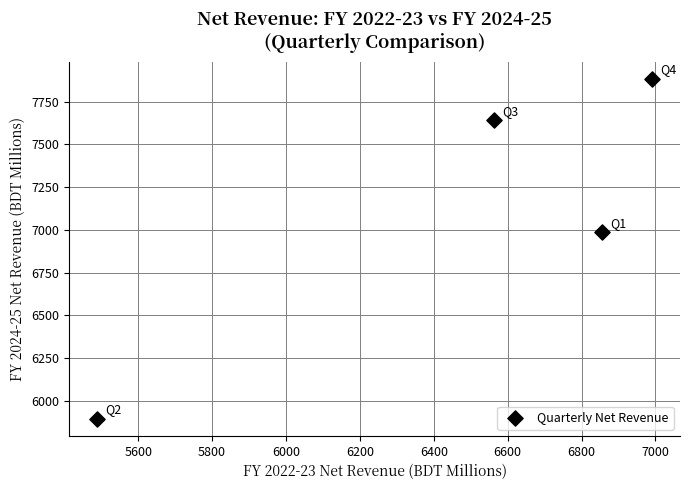

What Y value in the scatter plot is closest to 6889?

6985.6